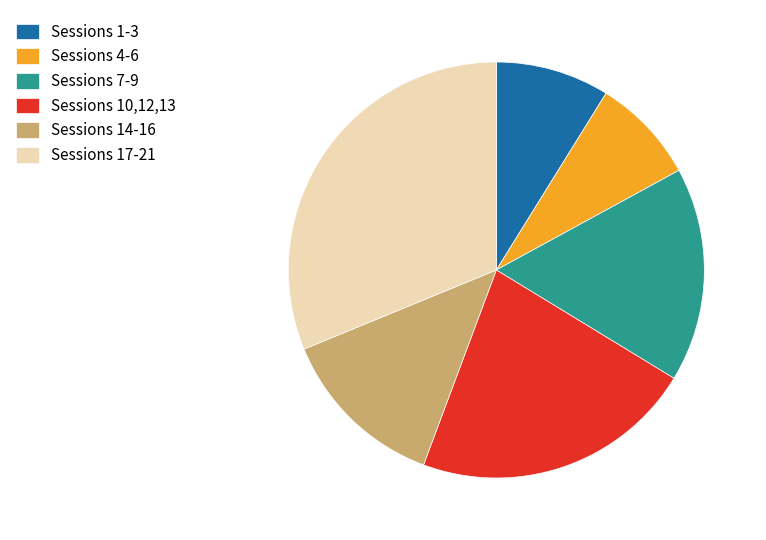

Rank the categories by value from highest to lowest.

Sessions 17-21, Sessions 10,12,13, Sessions 7-9, Sessions 14-16, Sessions 1-3, Sessions 4-6